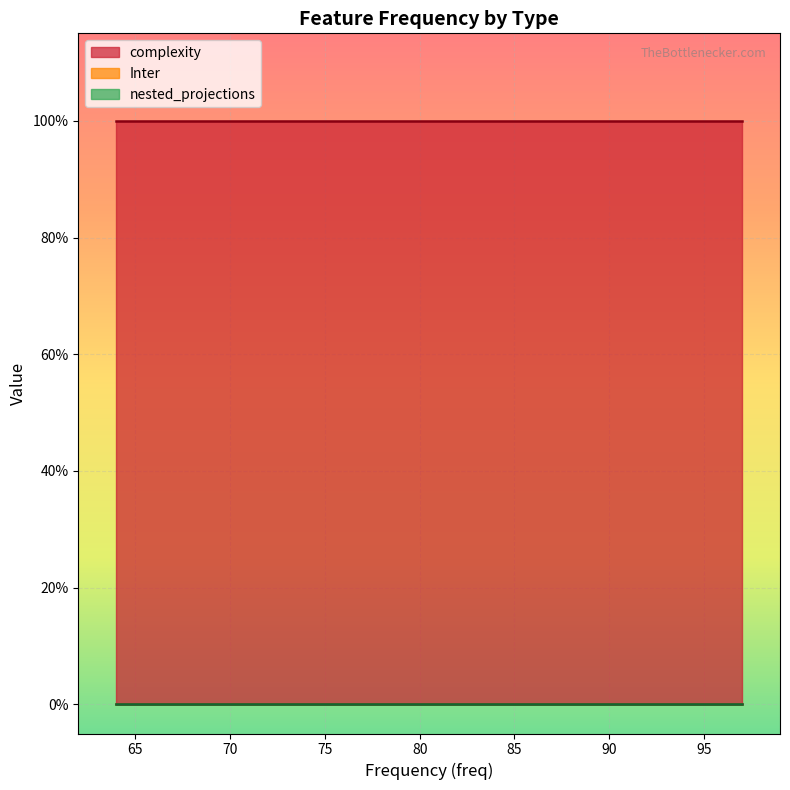

Between 97 and 89, which series saw the biggest shift?

complexity